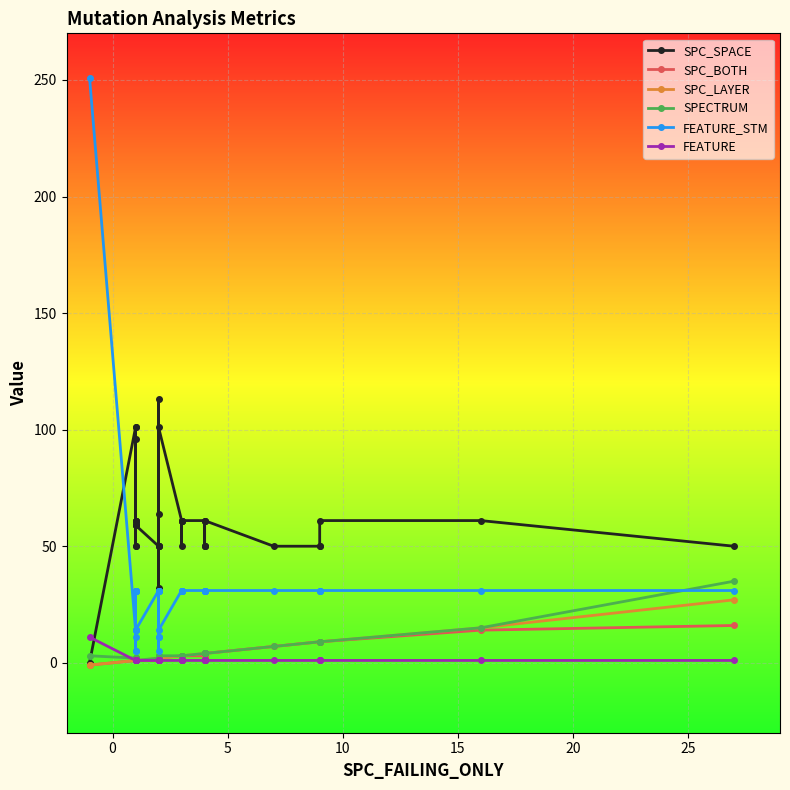

Is it true that FEATURE equals 1 at 10?

False